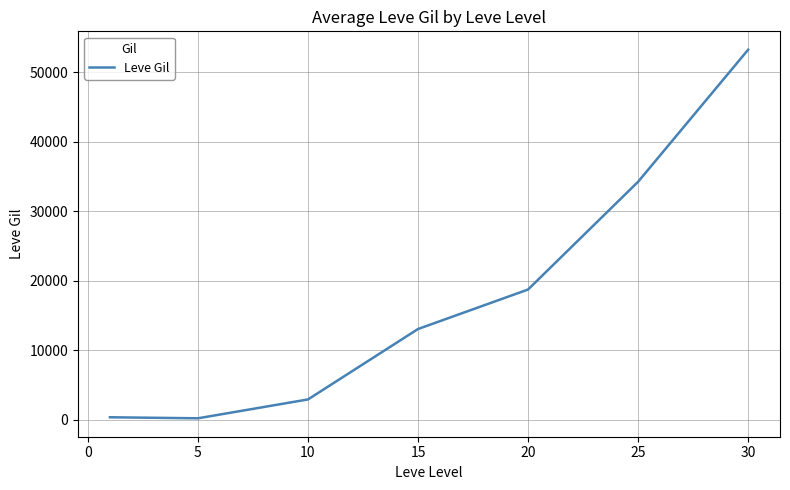

What is the difference between the second highest and minimum values?

34010.0